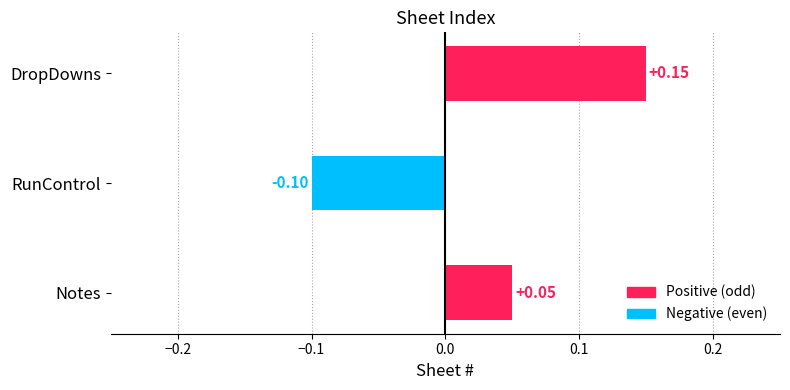

At which category does the chart reach its minimum across all series?

RunControl